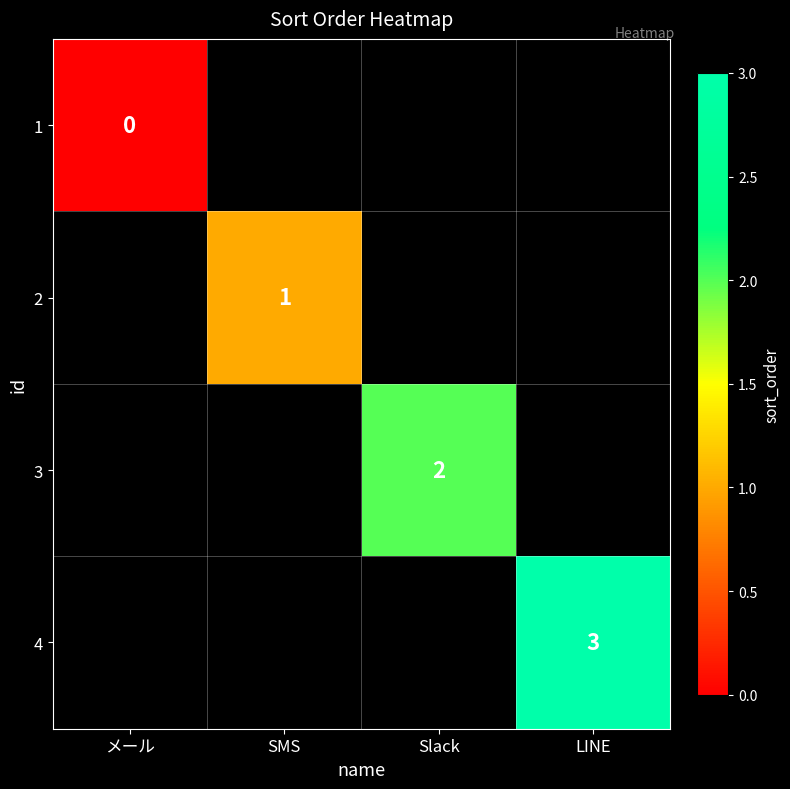

True or false: 3 has a value of 2 at Slack.

True